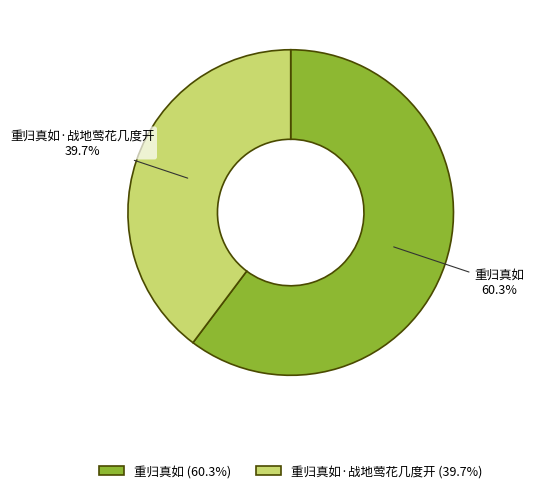

To the nearest percent, what is the combined percentage of 重归真如·战地莺花几度开 and 重归真如?

100%